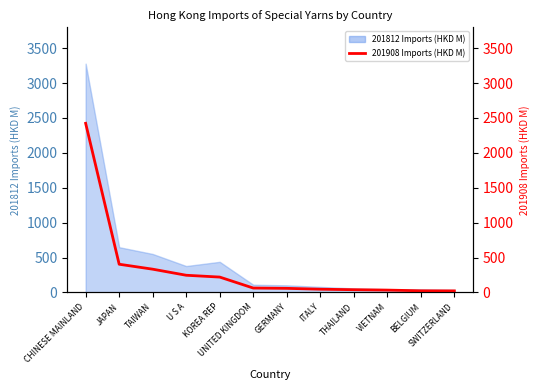

What is the ratio of the value at UNITED KINGDOM to the value at ITALY?

1.4